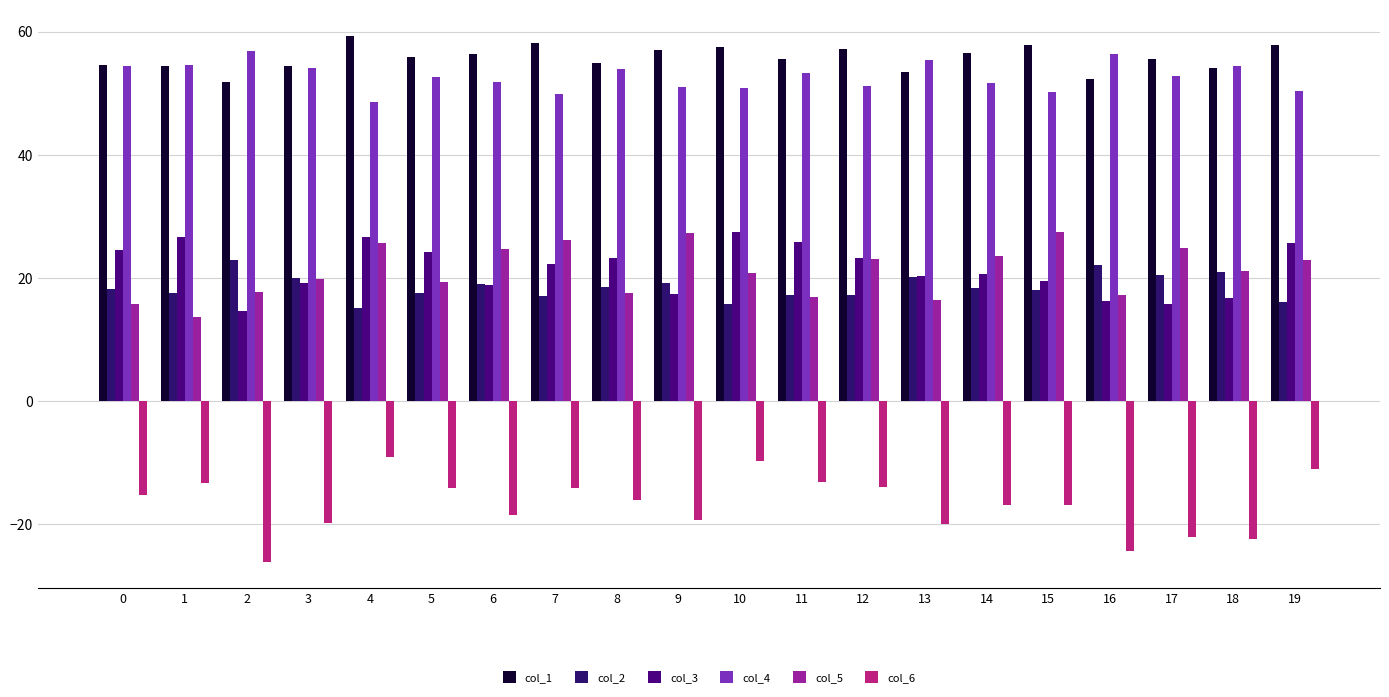

True or false: col_5 has a value of 7.0 at 3.

False